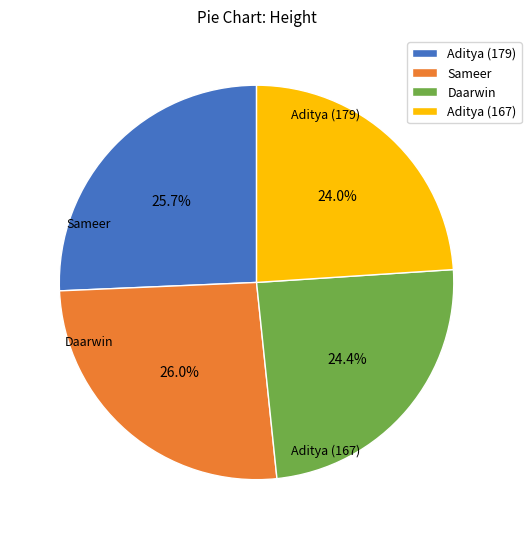

To the nearest percent, what percentage of the pie is Sameer?

26%